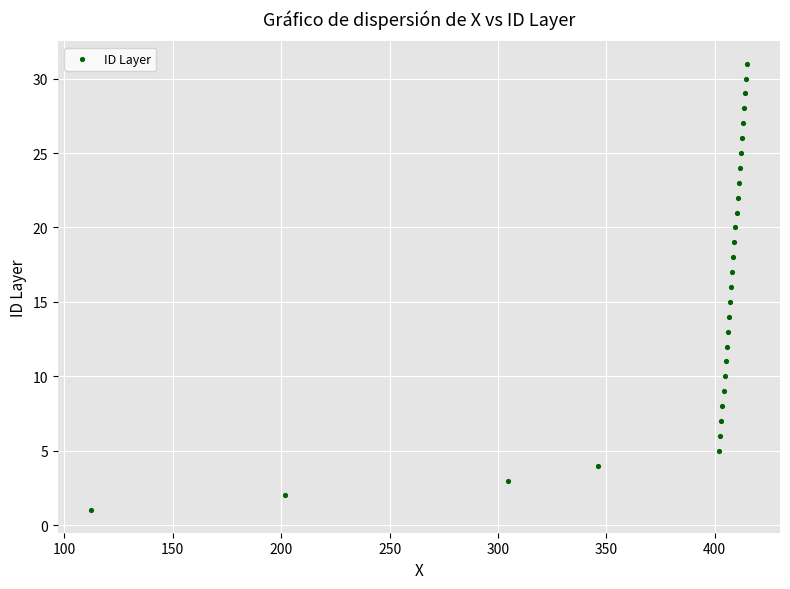

What is the range of Y values (max minus min)?

30